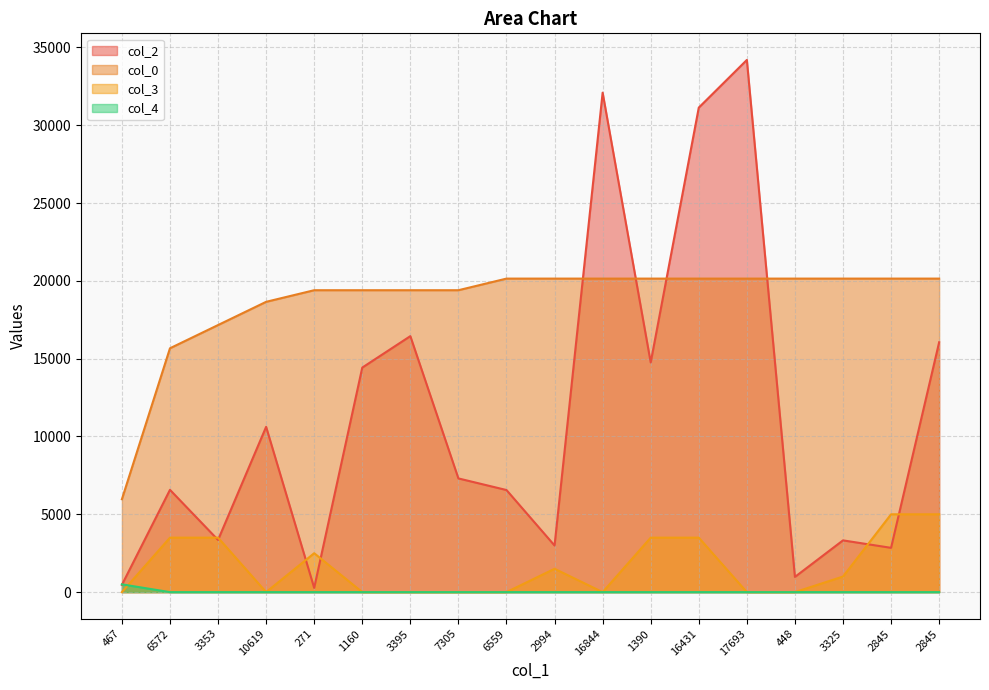

Reading left to right, what are all the values shown in this chart?

col_2: 467=467.0	6572=6572.0	3353=3353.0	10619=10619.0	271=271.0	1160=14426.0	3395=16447.0	7305=7305.0	6559=6559.0	2994=2994.0	16844=32090.0	1390=14755.0	16431=31129.0	17693=34192.0	448=977.0	3325=3325.0	2845=2845.0	2845=16053.0
col_0: 467=5968.4	6572=15667.2	3353=17159.3	10619=18651.4	271=19397.5	1160=19397.5	3395=19397.5	7305=19397.5	6559=20143.5	2994=20143.5	16844=20143.5	1390=20143.5	16431=20143.5	17693=20143.5	448=20143.5	3325=20143.5	2845=20143.5	2845=20143.5
col_3: 467=0.0	6572=3500.0	3353=3500.0	10619=0.0	271=2500.0	1160=0.0	3395=0.0	7305=0.0	6559=0.0	2994=1500.0	16844=0.0	1390=3500.0	16431=3500.0	17693=0.0	448=0.0	3325=1000.0	2845=5000.0	2845=5000.0
col_4: 467=500.0	6572=0.0	3353=0.0	10619=0.0	271=0.0	1160=0.0	3395=0.0	7305=0.0	6559=0.0	2994=0.0	16844=0.0	1390=0.0	16431=0.0	17693=0.0	448=0.0	3325=0.0	2845=0.0	2845=0.0